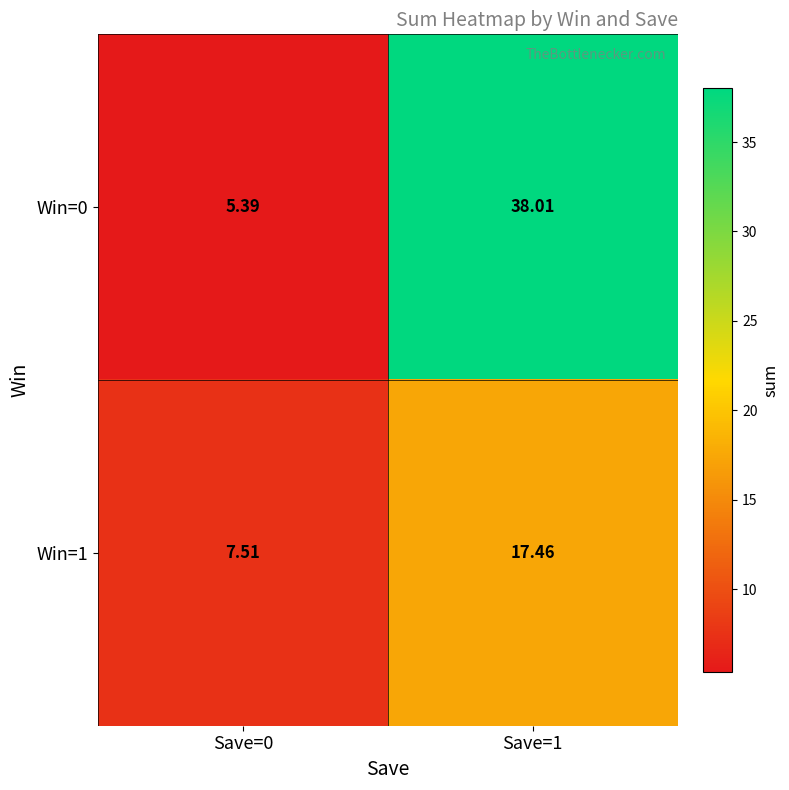

Which series changed the most between Save=0 and Save=1?

Win=0